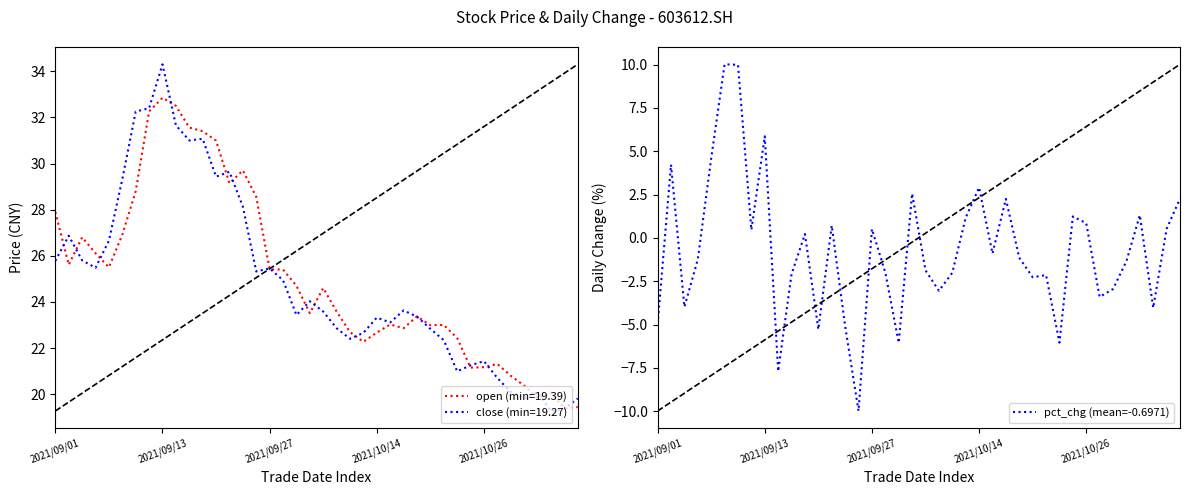

How many lines are shown in the chart?

3